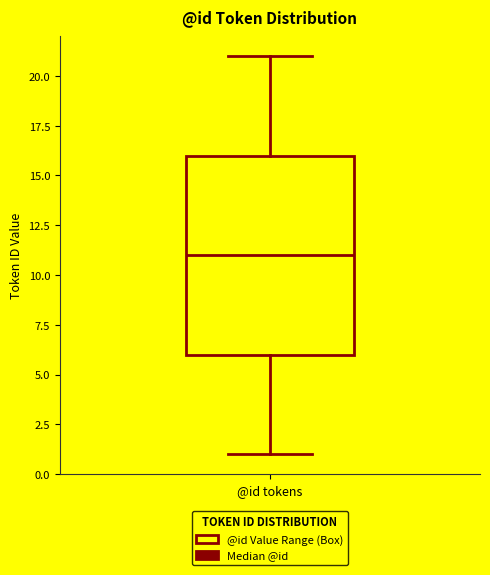

Read this box plot against the y-axis: the position of the median line, the range covered by the box, and the ends of both whiskers. The values are not printed on the chart, so give them approximately, as read against the axis.

median 11, box 6 to 16, whiskers 1 to 21